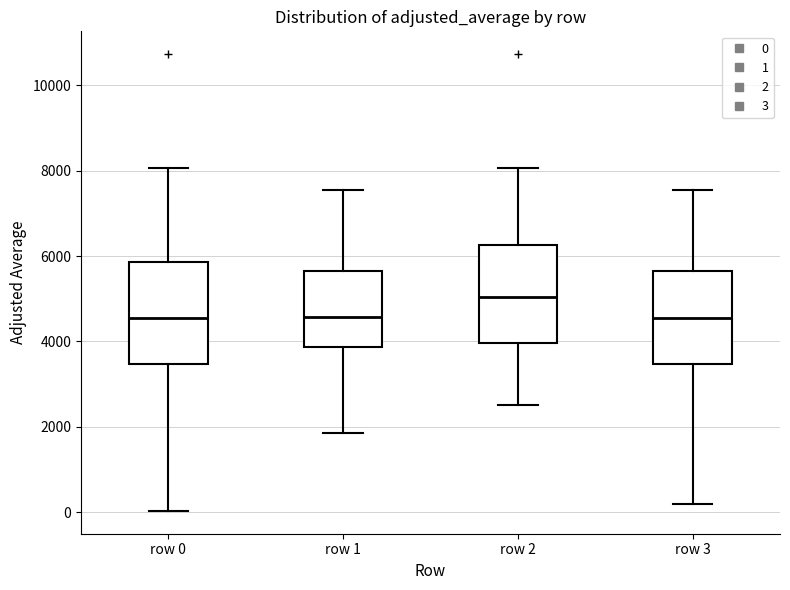

Reading left to right, read every box against the y-axis: the position of its median line, the range the box covers, and the ends of its whiskers. The values are not printed on the chart, so give them approximately, as read against the axis.

row 0: median 4600, box 3400 to 5800, whiskers 0 to 8000
row 1: median 4600, box 3800 to 5600, whiskers 1800 to 7600
row 2: median 5000, box 4000 to 6200, whiskers 2600 to 8000
row 3: median 4600, box 3400 to 5600, whiskers 200 to 7600